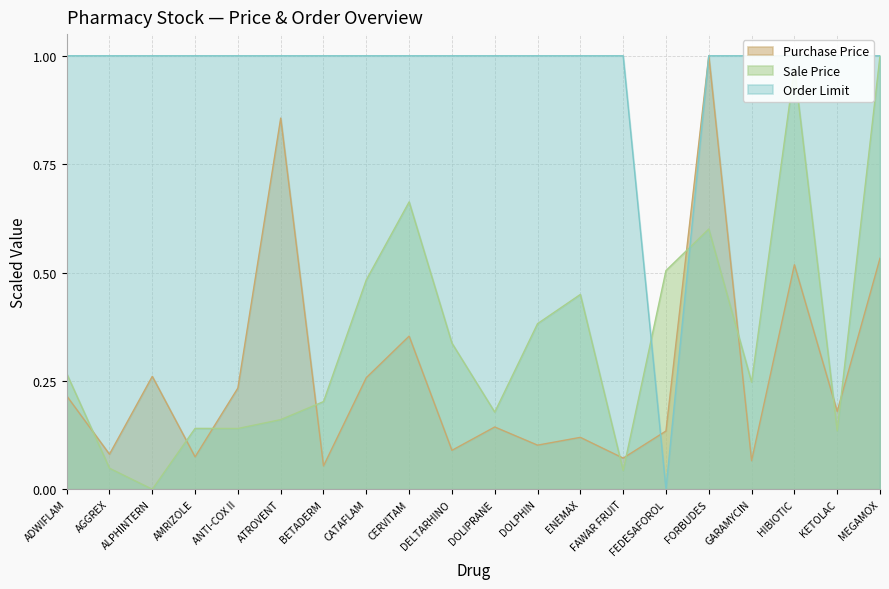

What is the difference between the highest and lowest values at HIBIOTIC?

0.5